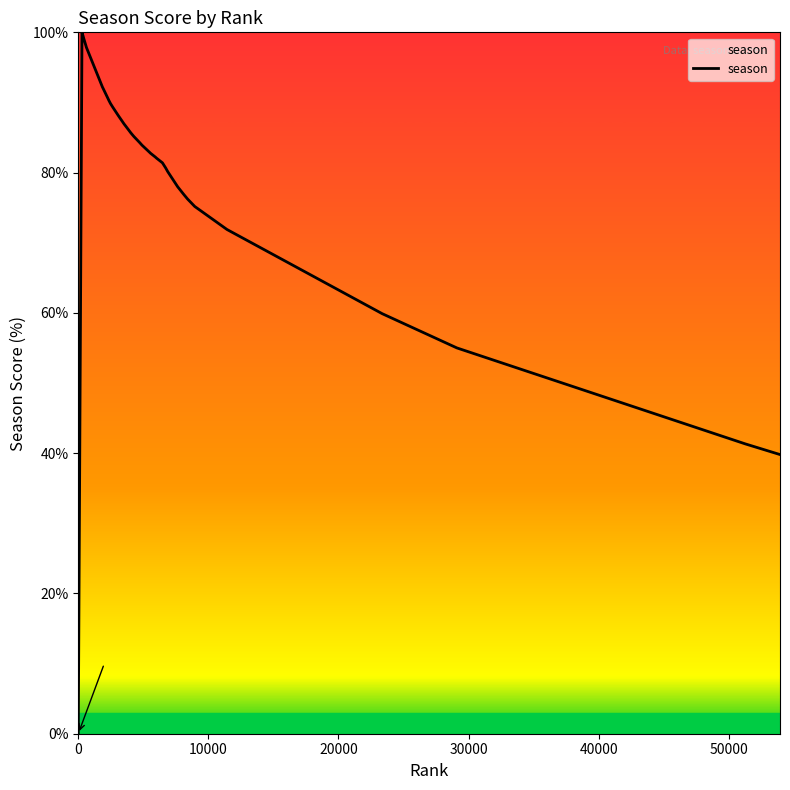

Count the number of values greater than 85.

20